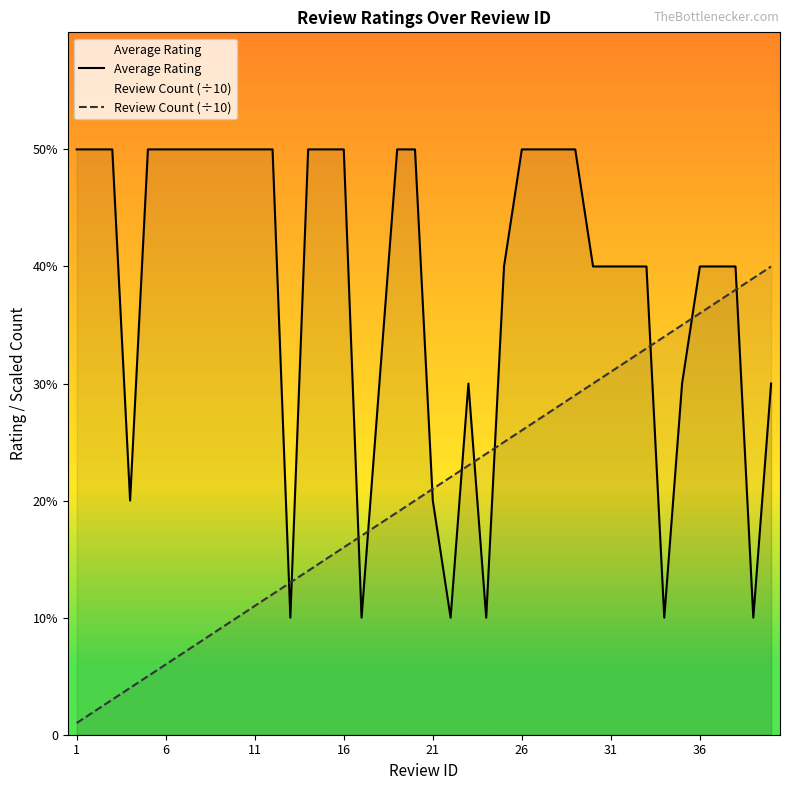

What is the average value of the Review Count (÷10) series?

2.0